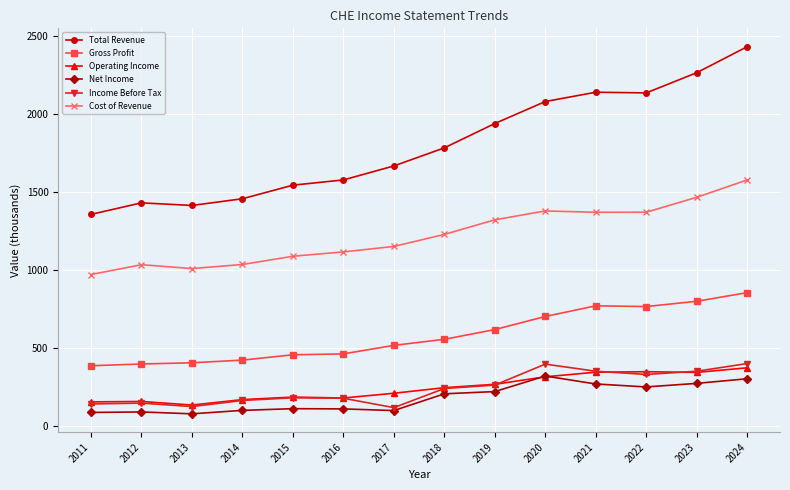

True or false: Cost of Revenue and Net Income cross at least once.

False